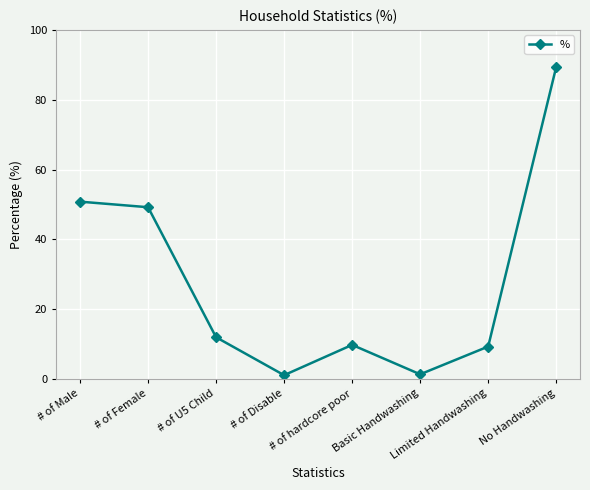

What position from the right is # of hardcore poor?

4